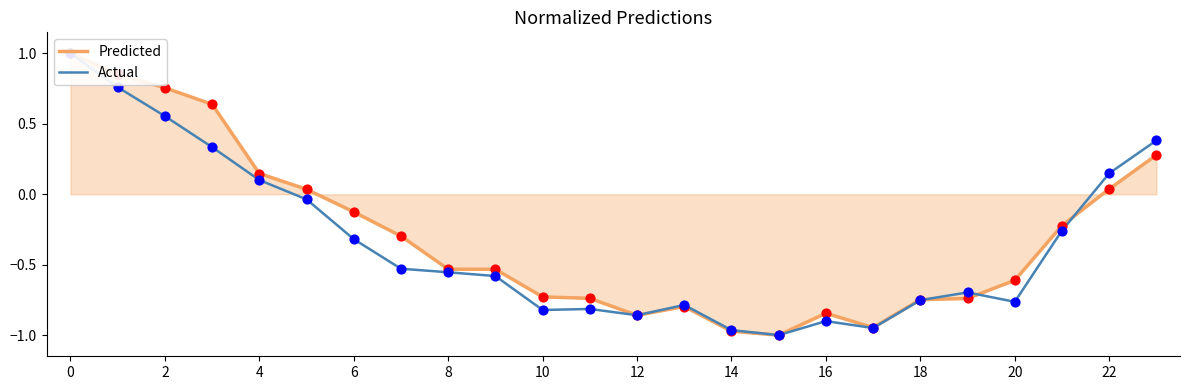

What are all the series names shown in the legend?

Predicted, Actual